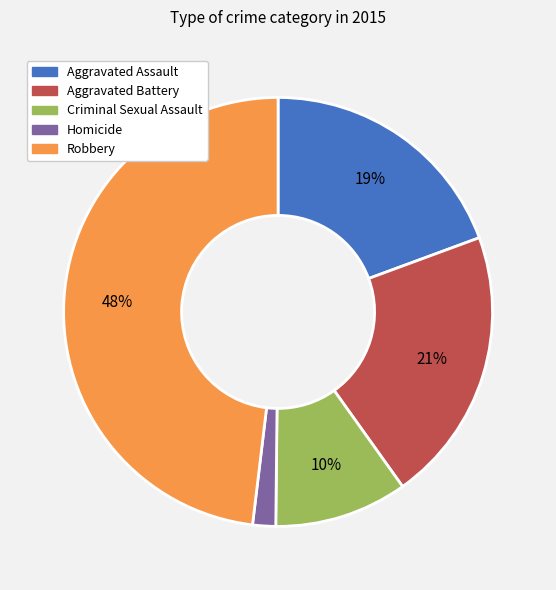

Does Homicide represent more than half of the total?

No